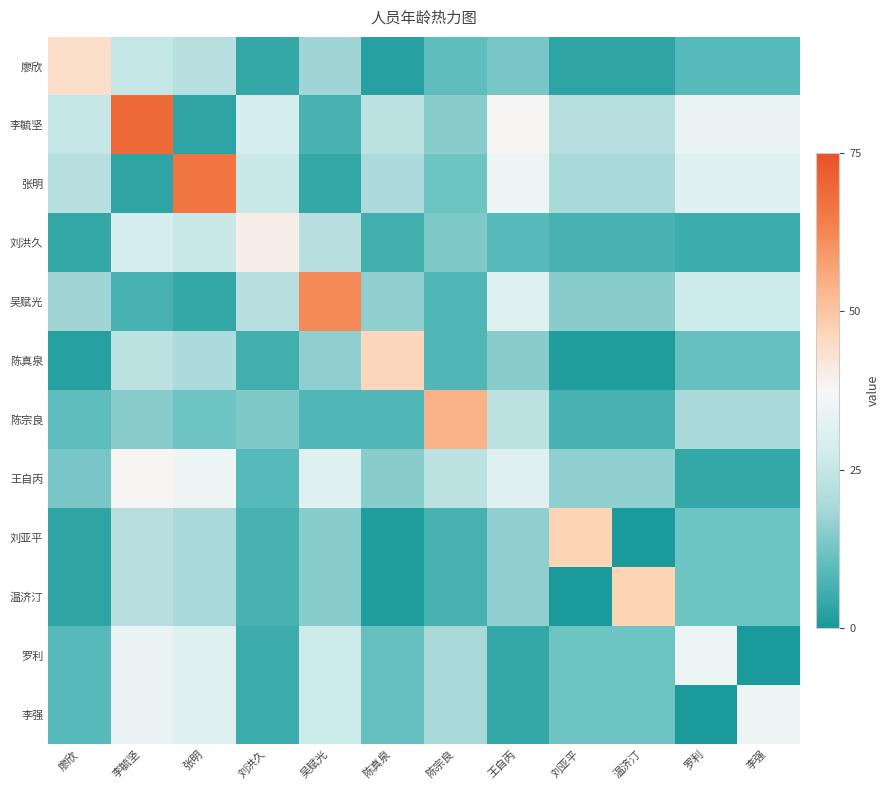

Rank the series at 刘亚平 from lowest to highest value.

温济汀, 陈真泉, 廖欣, 刘洪久, 陈宗良, 罗利, 李强, 吴赋光, 王自丙, 张明, 李毓坚, 刘亚平